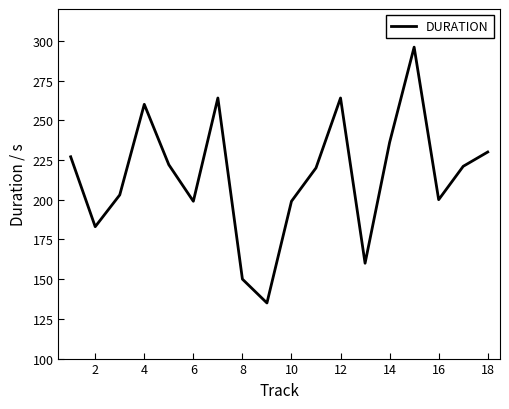

What is the difference between the maximum and minimum values?

161